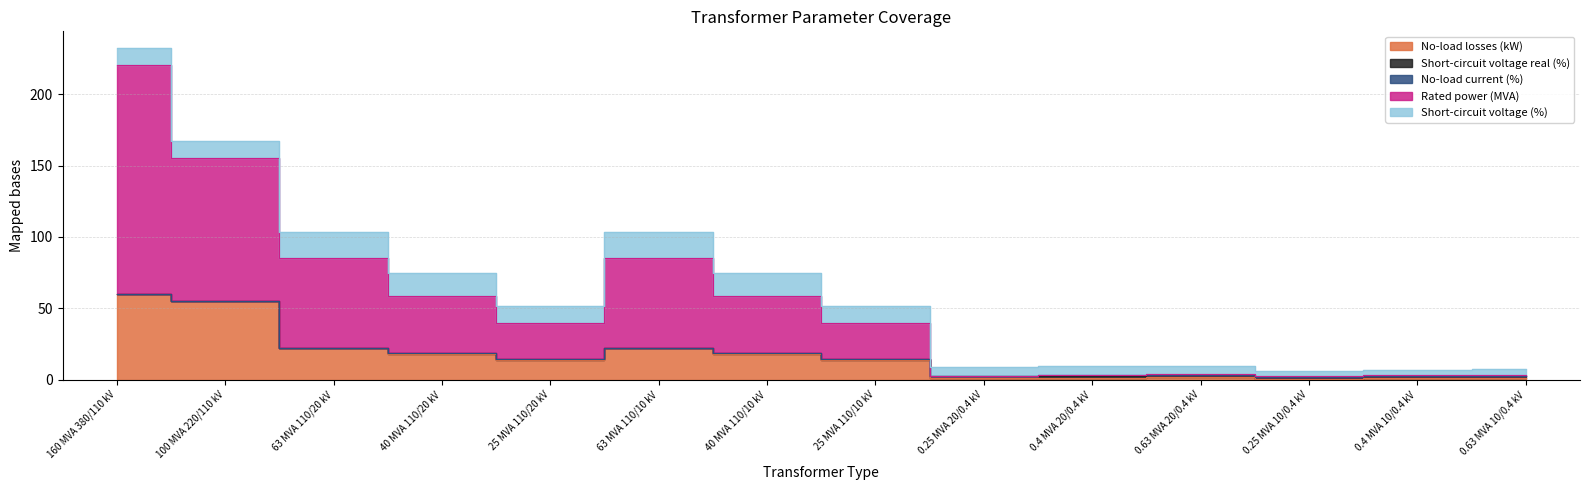

Where is the first local minimum for vk_percent?

100 MVA 220/110 kV